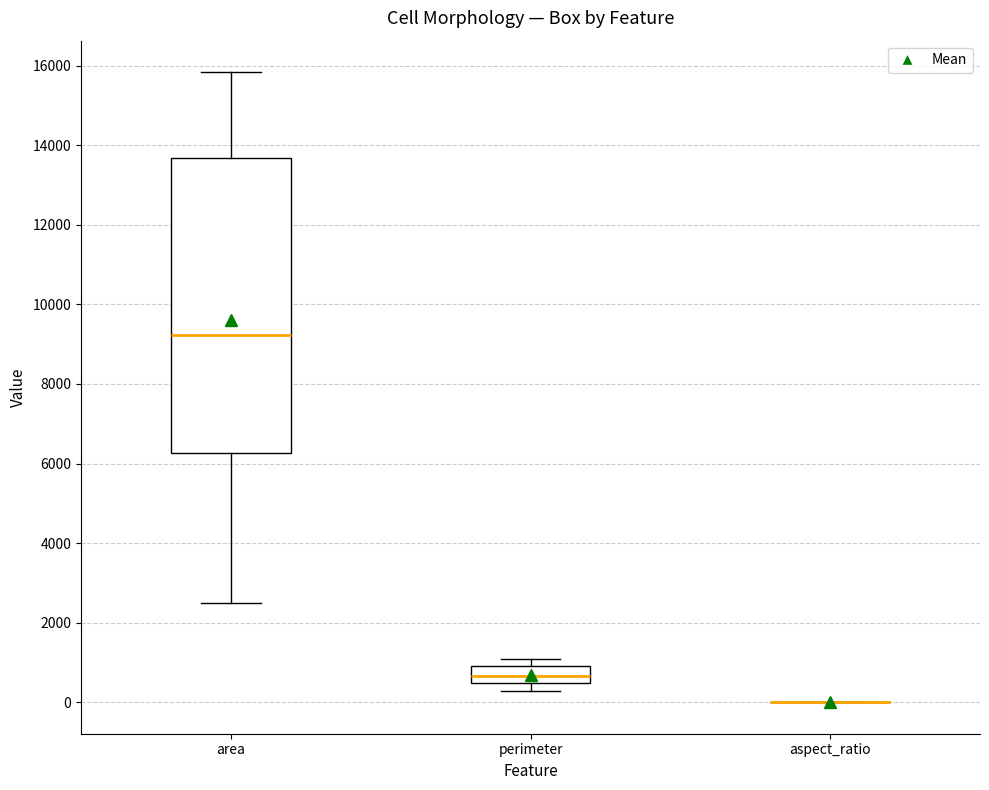

Reading left to right, read every box against the y-axis: the position of its median line, the range the box covers, and the ends of its whiskers. The values are not printed on the chart, so give them approximately, as read against the axis.

area: median 9200, box 6200 to 13600, whiskers 2400 to 15800
perimeter: median 600, box 400 to 1000, whiskers 200 to 1000 (just above the box's upper edge)
aspect_ratio: box collapsed to a line at 0, whiskers 0 to 0